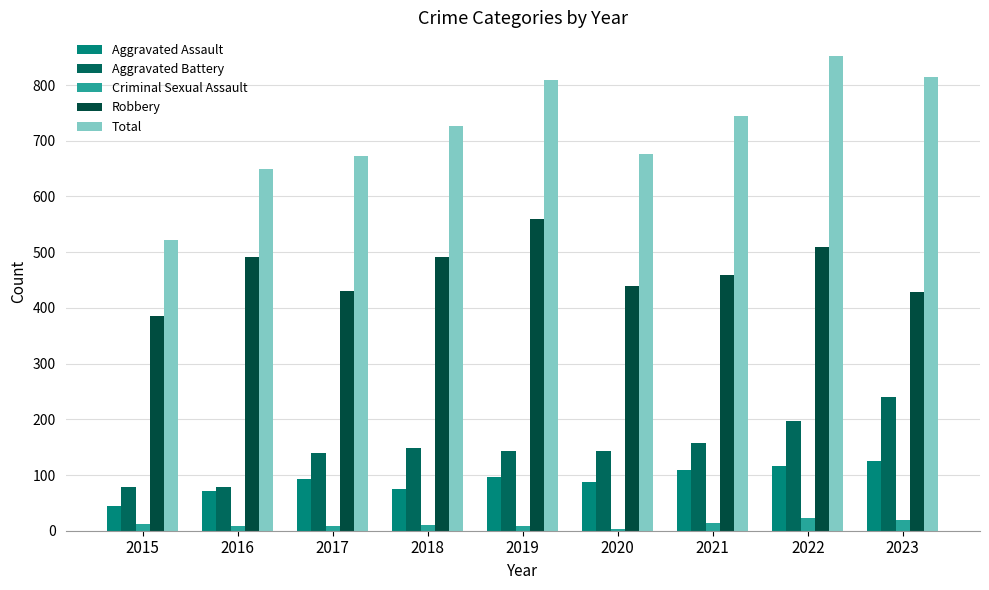

What are all the series names shown in the legend?

Aggravated Assault, Aggravated Battery, Criminal Sexual Assault, Robbery, Total